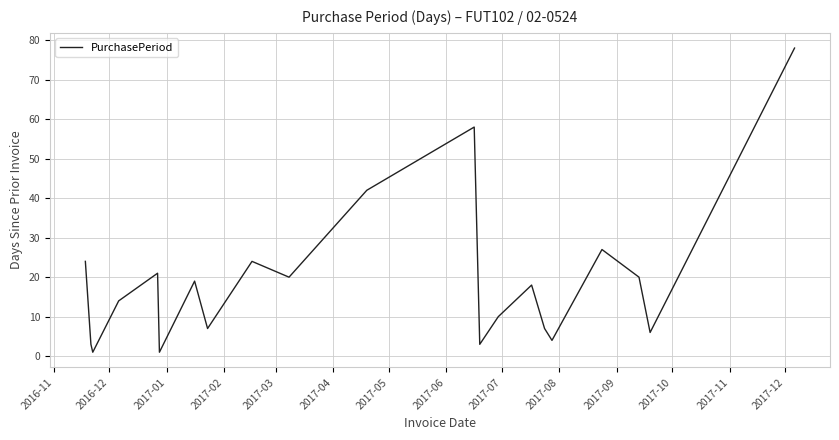

Reading right to left, extract all data points from this chart.

78	6	20	27	4	7	18	10	3	58	42	20	24	7	19	1	21	14	1	3	24